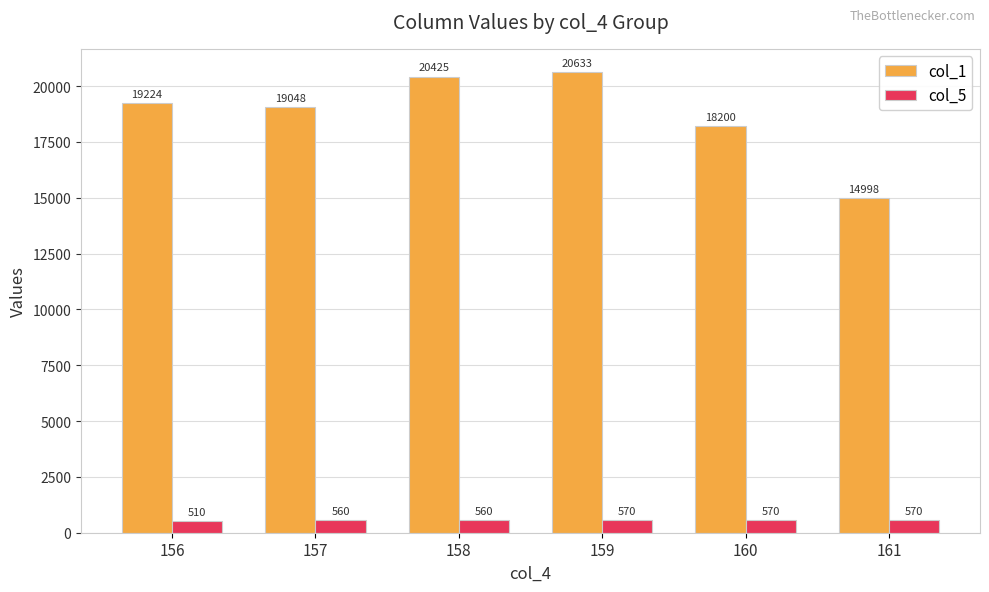

How many data points in col_1 are less than 19224?

3